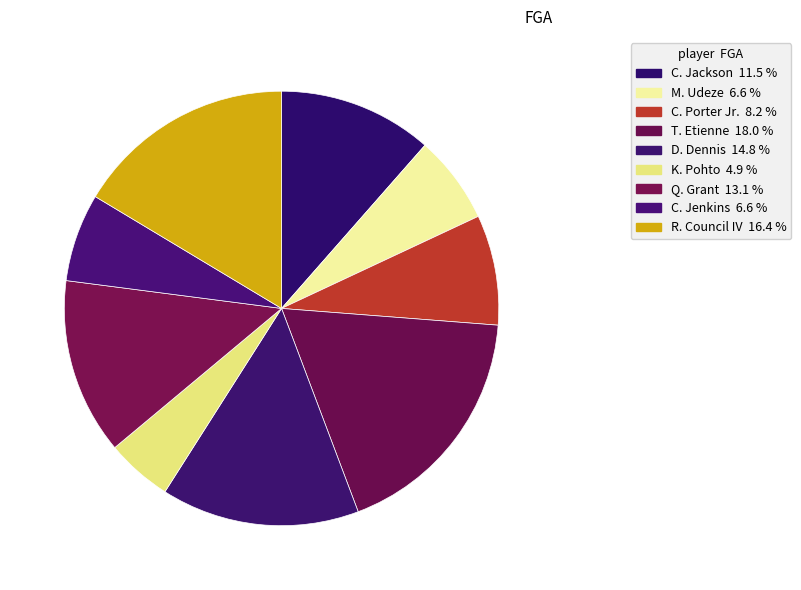

How many segments does this pie chart have?

9